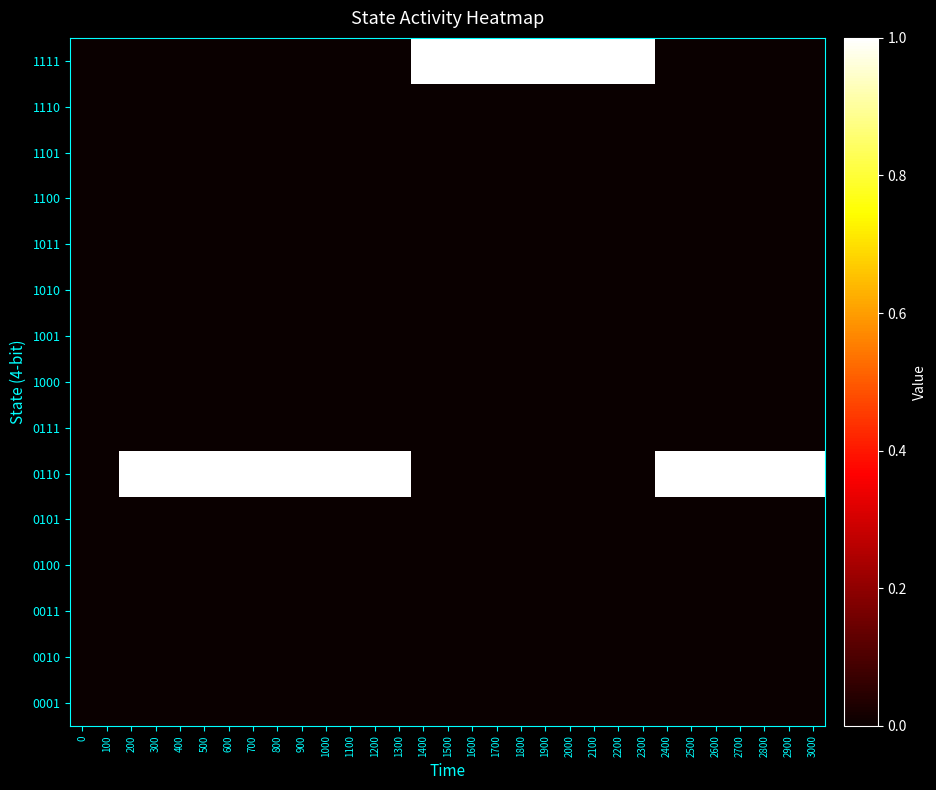

Rank the series at 700 from highest to lowest value.

0110, 0001, 0010, 0011, 0100, 0101, 0111, 1000, 1001, 1010, 1011, 1100, 1101, 1110, 1111